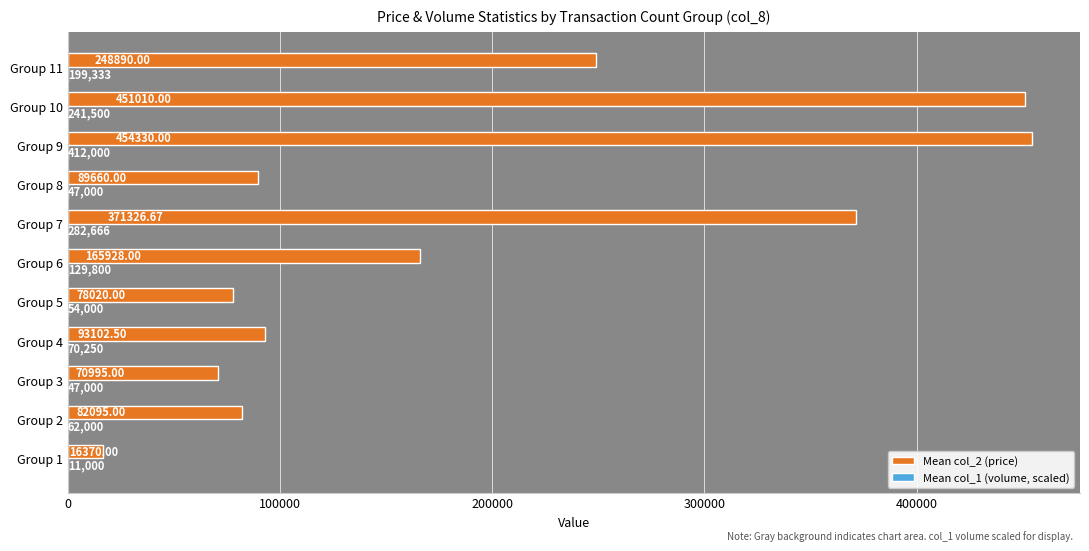

Which series has the largest total across all categories?

Mean col_2 (price)